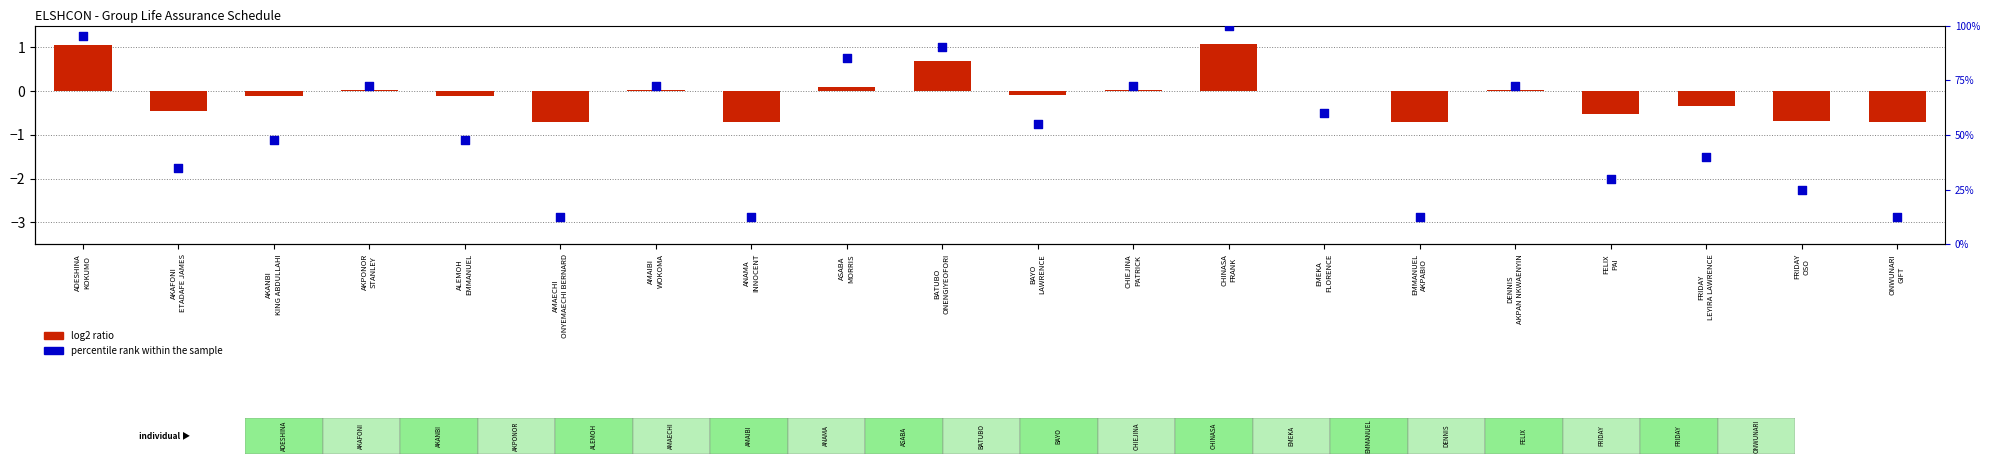

Which series contains the lowest Y value?

log2 ratio (gross pay vs mean)